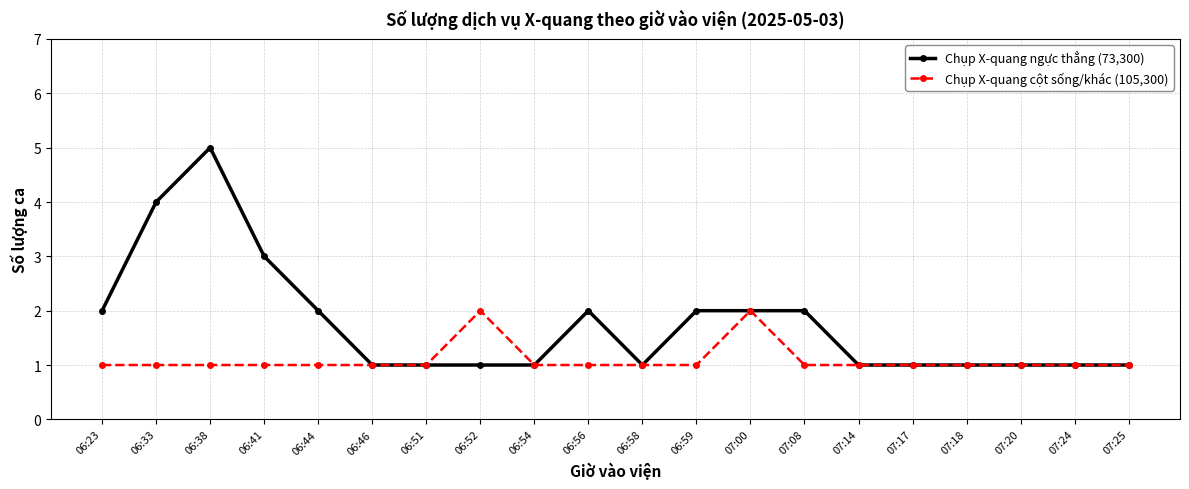

At which label is Chụp X-quang ngực thẳng (73,300) closest to 3?

06:41